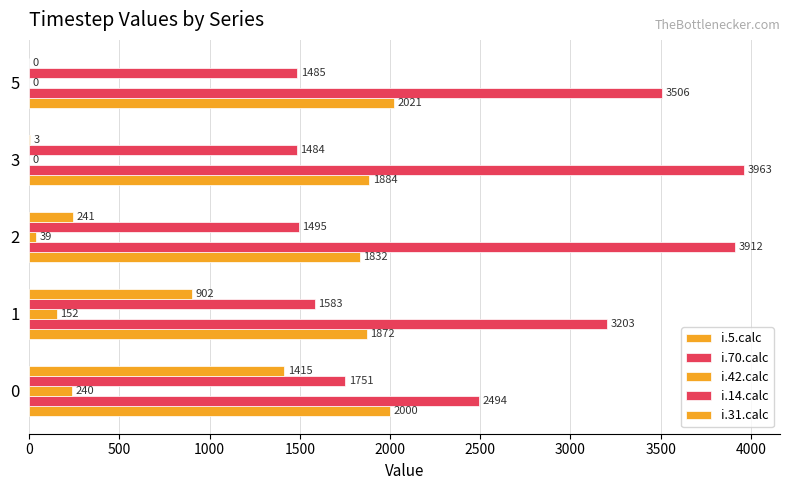

Count the number of data series in this chart.

5